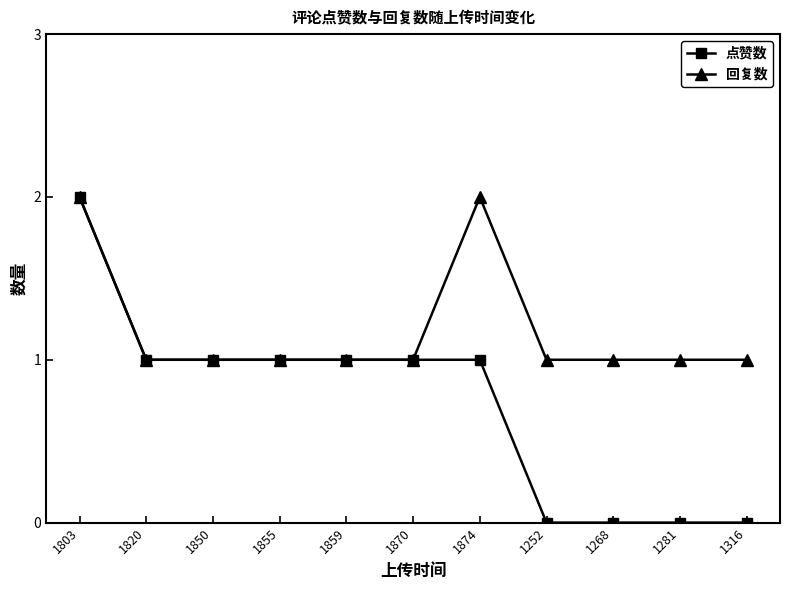

How many 回复数 values are between 1 and 2?

11